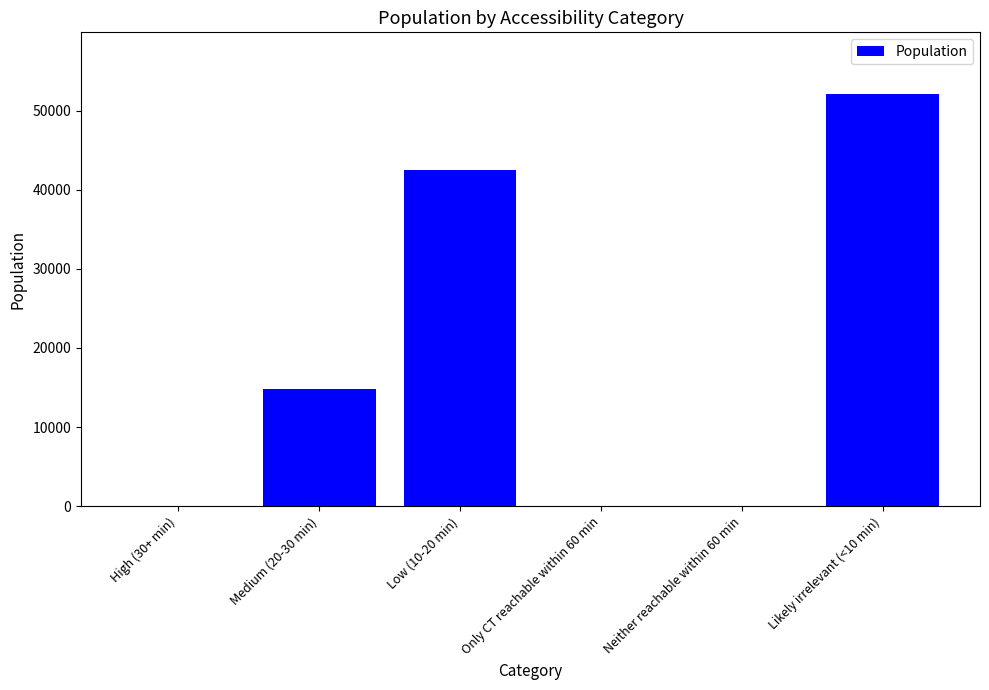

Are the bars grouped side by side (vs. stacked)?

No